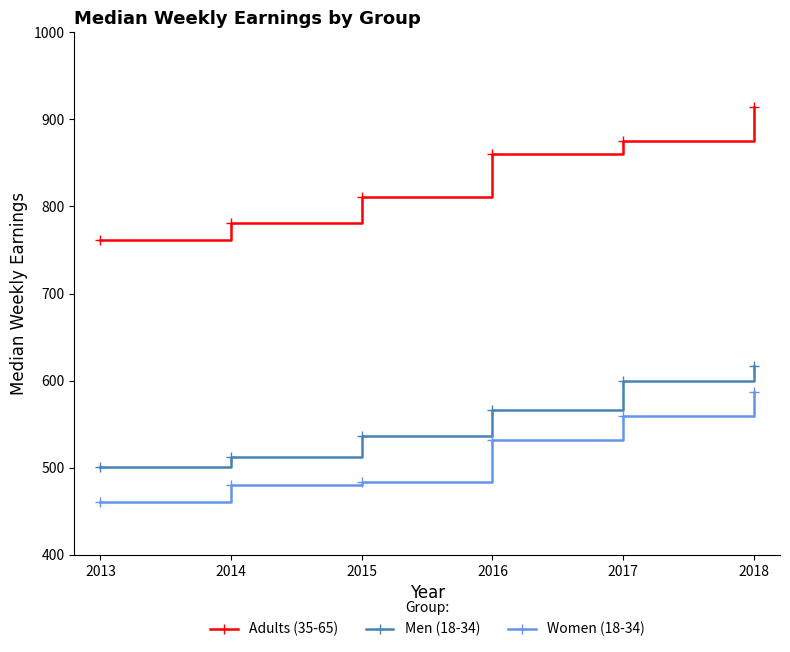

Reading left to right, what are all the values shown in this chart?

Adults (35-65): 761.0	781.4	811.3	860.7	875.6	913.7
Men (18-34): 501.1	512.4	536.5	566.7	600.0	616.7
Women (18-34): 460.8	480.0	483.2	531.5	560.0	586.9